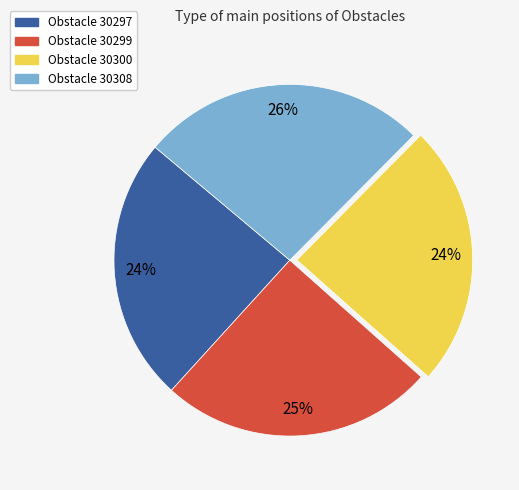

Is there a majority slice in this chart?

No